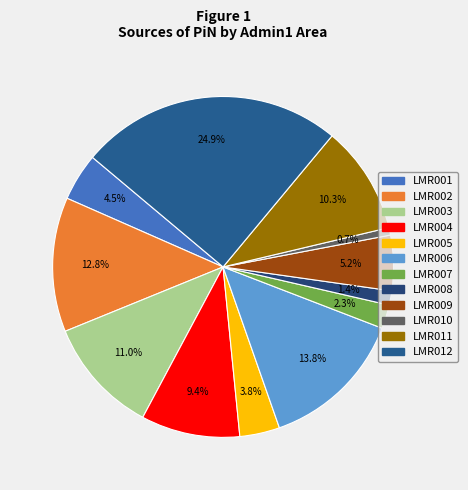

Is there any slice that represents more than half of the pie?

No